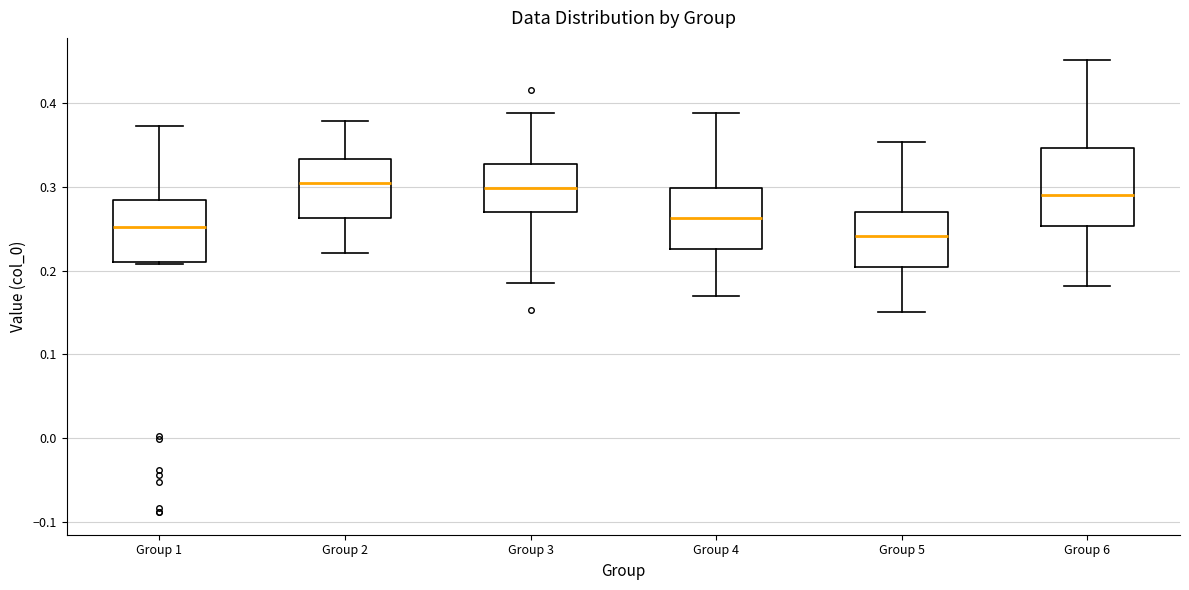

Reading left to right, read every box against the y-axis: the position of its median line, the range the box covers, and the ends of its whiskers. The values are not printed on the chart, so give them approximately, as read against the axis.

Group 1: median 0.25, box 0.21 to 0.28, whiskers 0.21 to 0.37
Group 2: median 0.30, box 0.26 to 0.33, whiskers 0.22 to 0.38
Group 3: median 0.30, box 0.27 to 0.33, whiskers 0.19 to 0.39
Group 4: median 0.26, box 0.23 to 0.30, whiskers 0.17 to 0.39
Group 5: median 0.24, box 0.20 to 0.27, whiskers 0.15 to 0.35
Group 6: median 0.29, box 0.25 to 0.35, whiskers 0.18 to 0.45